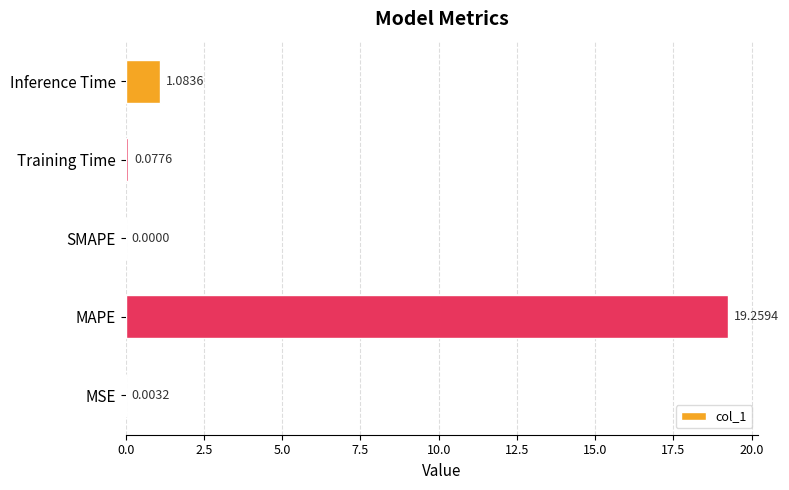

What is the change in value from MAPE to SMAPE?

-19.3